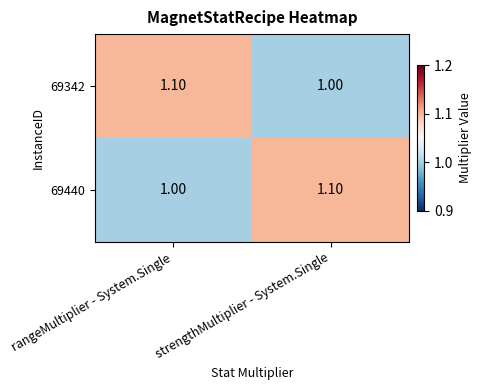

At how many categories does at least one series exceed 1?

2